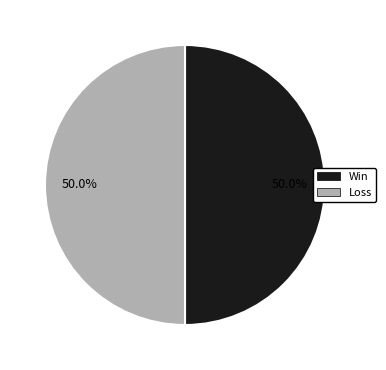

What is the ratio of the value at Win to the value at Loss?

1.0